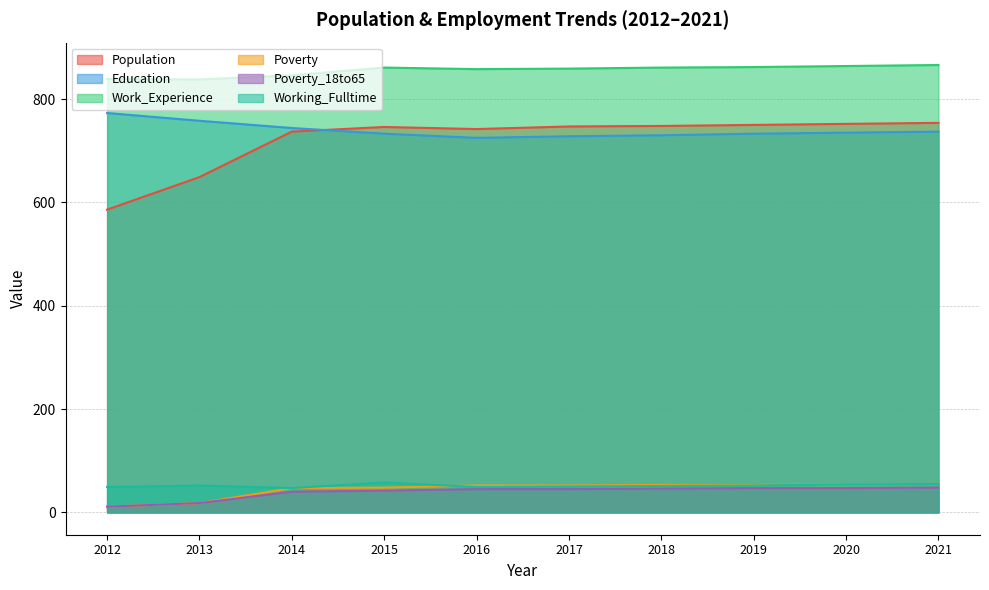

At which category is the sum across all series the highest?

2021